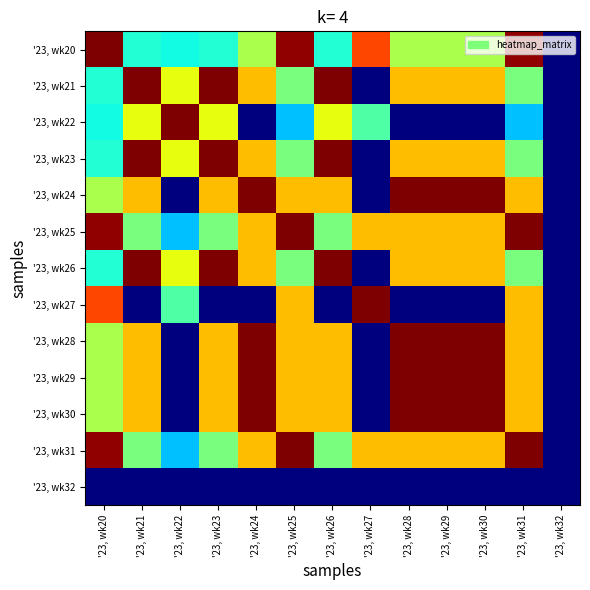

Reading right to left, list all the values displayed in this chart.

'23, wk20: '23, wk32=0.0	'23, wk31=98.1	'23, wk30=55.5	'23, wk29=55.5	'23, wk28=55.5	'23, wk27=83.2	'23, wk26=39.2	'23, wk25=98.1	'23, wk24=55.5	'23, wk23=39.2	'23, wk22=37.2	'23, wk21=39.2	'23, wk20=100.0
'23, wk21: '23, wk32=0.0	'23, wk31=50.0	'23, wk30=70.7	'23, wk29=70.7	'23, wk28=70.7	'23, wk27=0.0	'23, wk26=100.0	'23, wk25=50.0	'23, wk24=70.7	'23, wk23=100.0	'23, wk22=63.2	'23, wk21=100.0	'23, wk20=39.2
'23, wk22: '23, wk32=0.0	'23, wk31=31.6	'23, wk30=0.0	'23, wk29=0.0	'23, wk28=0.0	'23, wk27=44.7	'23, wk26=63.2	'23, wk25=31.6	'23, wk24=0.0	'23, wk23=63.2	'23, wk22=100.0	'23, wk21=63.2	'23, wk20=37.2
'23, wk23: '23, wk32=0.0	'23, wk31=50.0	'23, wk30=70.7	'23, wk29=70.7	'23, wk28=70.7	'23, wk27=0.0	'23, wk26=100.0	'23, wk25=50.0	'23, wk24=70.7	'23, wk23=100.0	'23, wk22=63.2	'23, wk21=100.0	'23, wk20=39.2
'23, wk24: '23, wk32=0.0	'23, wk31=70.7	'23, wk30=100.0	'23, wk29=100.0	'23, wk28=100.0	'23, wk27=0.0	'23, wk26=70.7	'23, wk25=70.7	'23, wk24=100.0	'23, wk23=70.7	'23, wk22=0.0	'23, wk21=70.7	'23, wk20=55.5
'23, wk25: '23, wk32=0.0	'23, wk31=100.0	'23, wk30=70.7	'23, wk29=70.7	'23, wk28=70.7	'23, wk27=70.7	'23, wk26=50.0	'23, wk25=100.0	'23, wk24=70.7	'23, wk23=50.0	'23, wk22=31.6	'23, wk21=50.0	'23, wk20=98.1
'23, wk26: '23, wk32=0.0	'23, wk31=50.0	'23, wk30=70.7	'23, wk29=70.7	'23, wk28=70.7	'23, wk27=0.0	'23, wk26=100.0	'23, wk25=50.0	'23, wk24=70.7	'23, wk23=100.0	'23, wk22=63.2	'23, wk21=100.0	'23, wk20=39.2
'23, wk27: '23, wk32=0.0	'23, wk31=70.7	'23, wk30=0.0	'23, wk29=0.0	'23, wk28=0.0	'23, wk27=100.0	'23, wk26=0.0	'23, wk25=70.7	'23, wk24=0.0	'23, wk23=0.0	'23, wk22=44.7	'23, wk21=0.0	'23, wk20=83.2
'23, wk28: '23, wk32=0.0	'23, wk31=70.7	'23, wk30=100.0	'23, wk29=100.0	'23, wk28=100.0	'23, wk27=0.0	'23, wk26=70.7	'23, wk25=70.7	'23, wk24=100.0	'23, wk23=70.7	'23, wk22=0.0	'23, wk21=70.7	'23, wk20=55.5
'23, wk29: '23, wk32=0.0	'23, wk31=70.7	'23, wk30=100.0	'23, wk29=100.0	'23, wk28=100.0	'23, wk27=0.0	'23, wk26=70.7	'23, wk25=70.7	'23, wk24=100.0	'23, wk23=70.7	'23, wk22=0.0	'23, wk21=70.7	'23, wk20=55.5
'23, wk30: '23, wk32=0.0	'23, wk31=70.7	'23, wk30=100.0	'23, wk29=100.0	'23, wk28=100.0	'23, wk27=0.0	'23, wk26=70.7	'23, wk25=70.7	'23, wk24=100.0	'23, wk23=70.7	'23, wk22=0.0	'23, wk21=70.7	'23, wk20=55.5
'23, wk31: '23, wk32=0.0	'23, wk31=100.0	'23, wk30=70.7	'23, wk29=70.7	'23, wk28=70.7	'23, wk27=70.7	'23, wk26=50.0	'23, wk25=100.0	'23, wk24=70.7	'23, wk23=50.0	'23, wk22=31.6	'23, wk21=50.0	'23, wk20=98.1
'23, wk32: '23, wk32=0.0	'23, wk31=0.0	'23, wk30=0.0	'23, wk29=0.0	'23, wk28=0.0	'23, wk27=0.0	'23, wk26=0.0	'23, wk25=0.0	'23, wk24=0.0	'23, wk23=0.0	'23, wk22=0.0	'23, wk21=0.0	'23, wk20=0.0